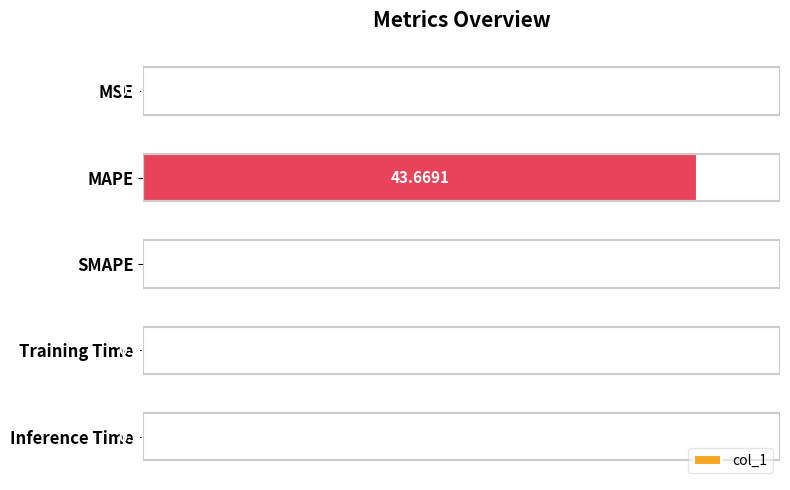

What is the average value?

8.7